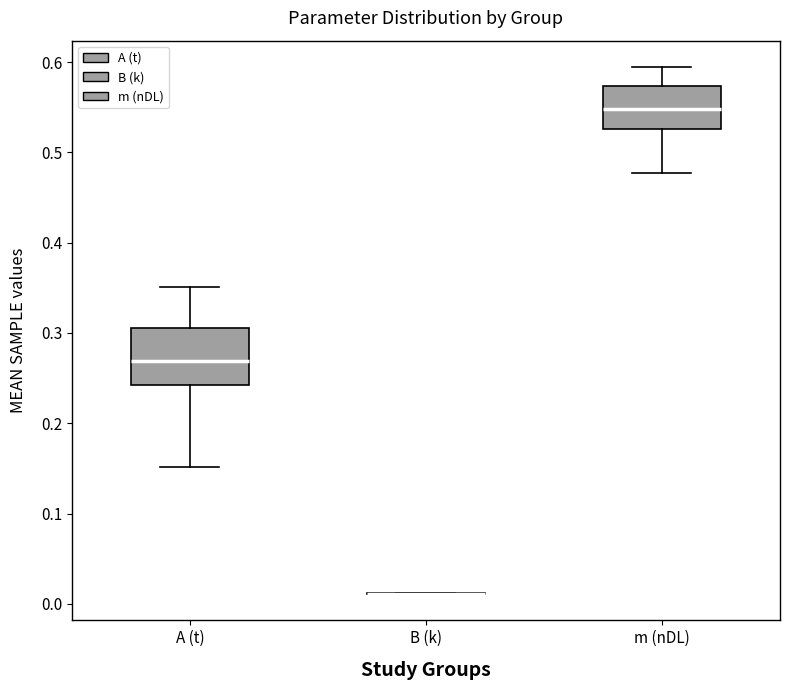

Reading left to right, transcribe this box plot: for each box, give where its median line is, the range the box spans, and where its two whiskers end, as read against the y-axis. The values are not printed on the chart, so give them approximately, as read against the axis.

A (t): median 0.27, box 0.24 to 0.31, whiskers 0.15 to 0.35
B (k): box collapsed to a line at 0.01, whiskers 0.01 to 0.01
m (nDL): median 0.55, box 0.53 to 0.57, whiskers 0.48 to 0.59